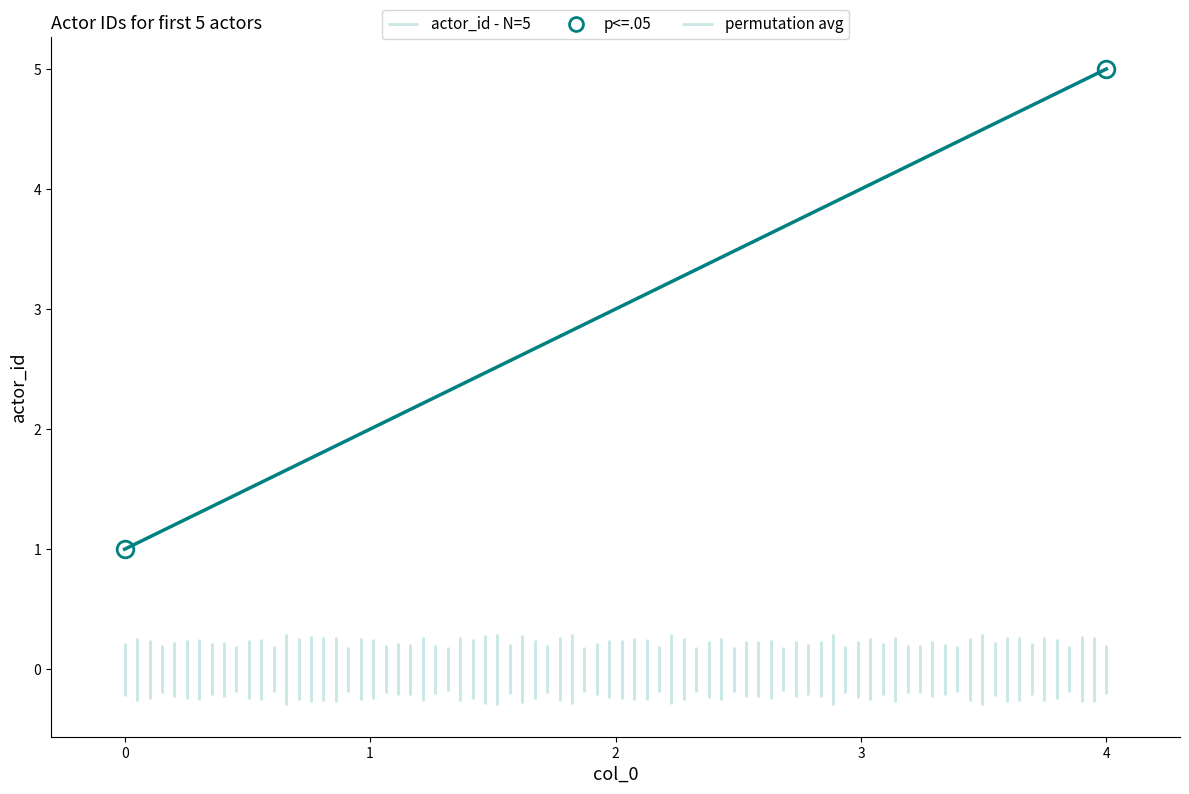

What is the difference between the second highest and minimum values?

3